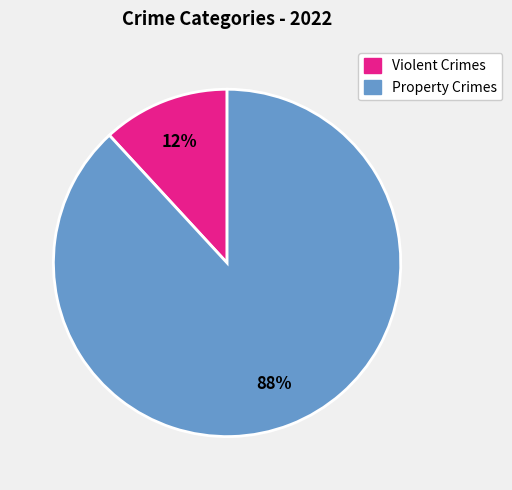

Is there a majority slice in this chart?

Yes